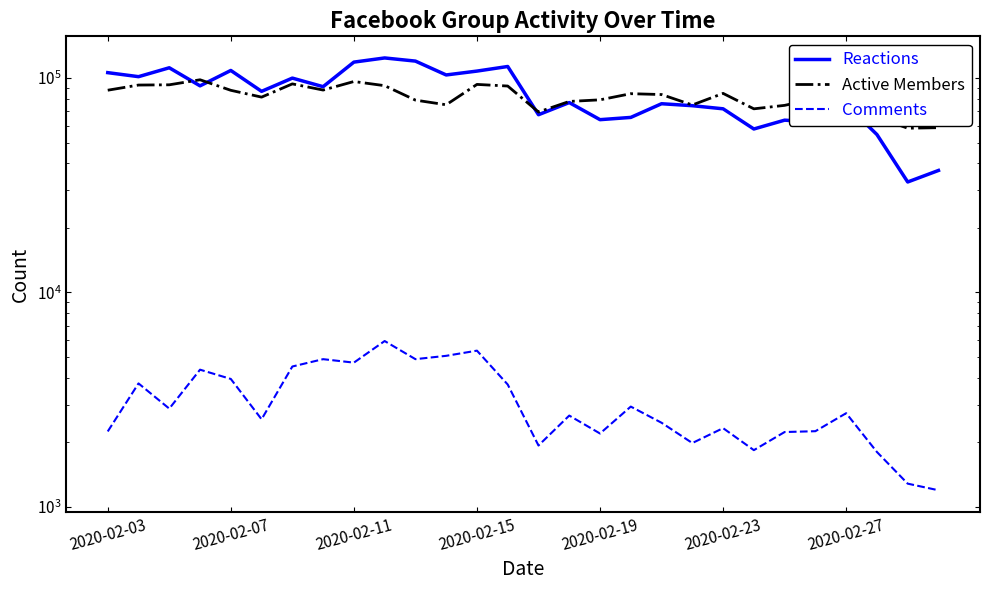

Between 16 and 25, which series saw the biggest shift?

Active Members